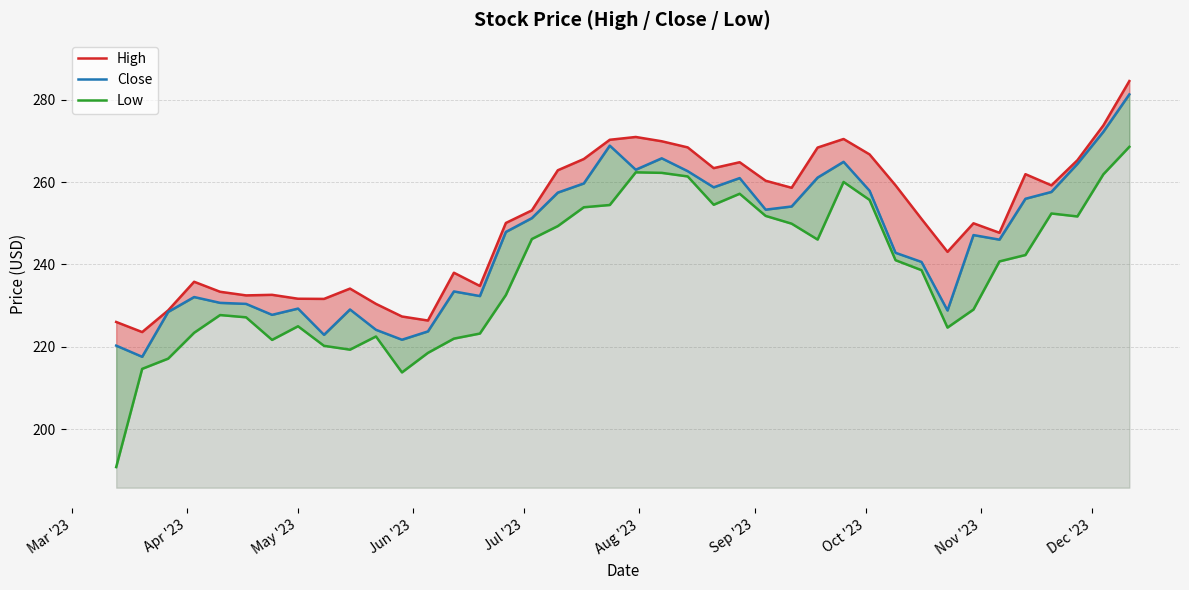

What is the highest value of the Low series?

268.6